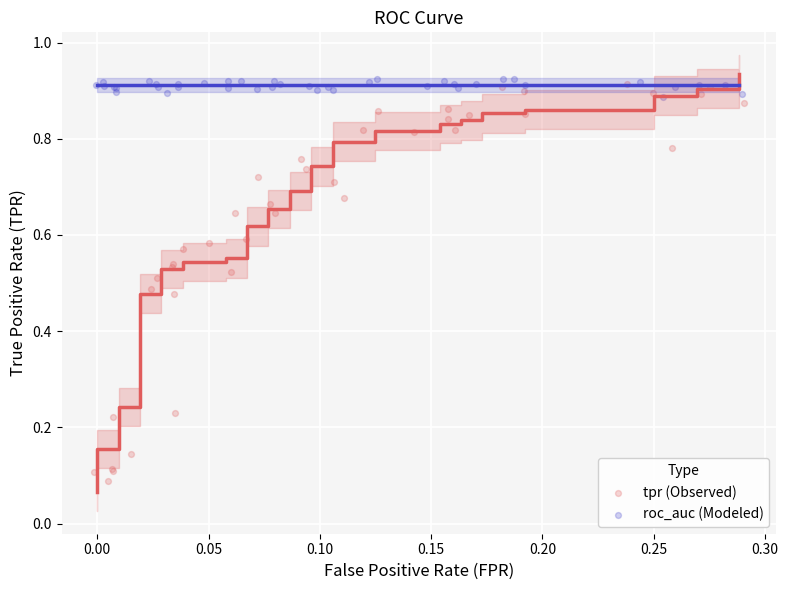

Which series has the largest Y range (max minus min)?

tpr